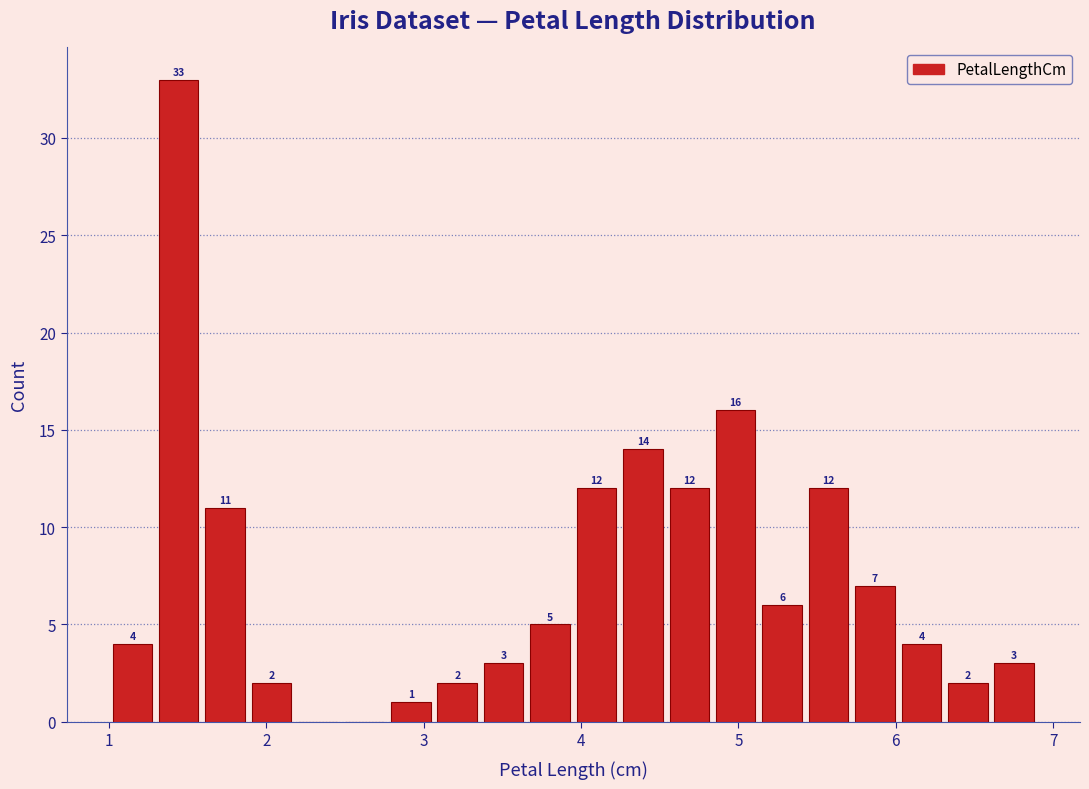

Read against the x-axis, roughly where is the centre of the tallest bar?

1.4